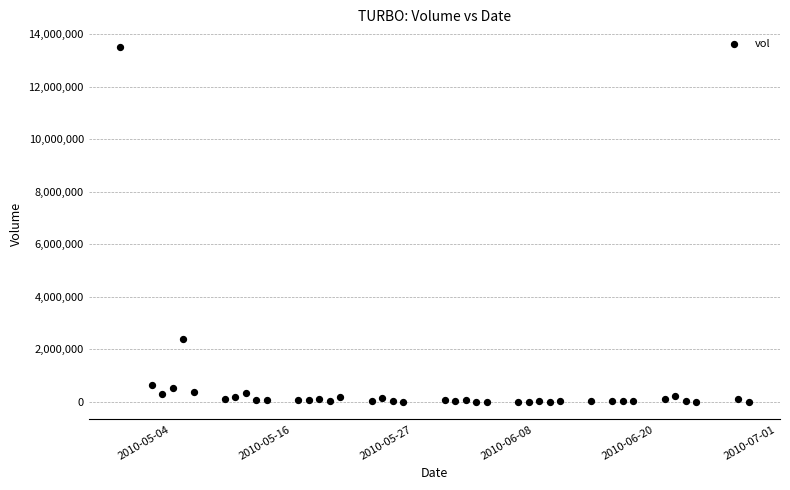

What Y value in the scatter plot is closest to 6763950?

2396100